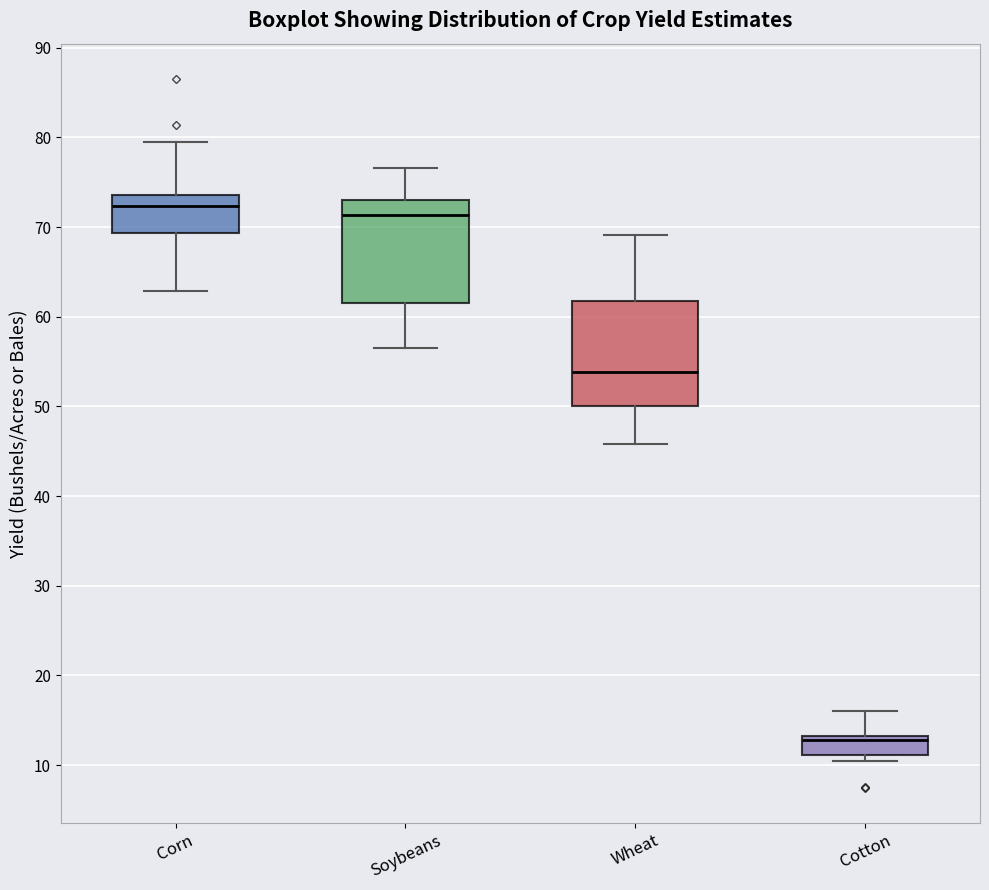

Reading left to right, read every box against the y-axis: the position of its median line, the range the box covers, and the ends of its whiskers. The values are not printed on the chart, so give them approximately, as read against the axis.

Corn: median 72, box 69 to 74, whiskers 63 to 80
Soybeans: median 71, box 62 to 73, whiskers 57 to 77
Wheat: median 54, box 50 to 62, whiskers 46 to 69
Cotton: median 13 (just below the box's upper edge), box 11 to 13, whiskers 11 (just below the box's lower edge) to 16